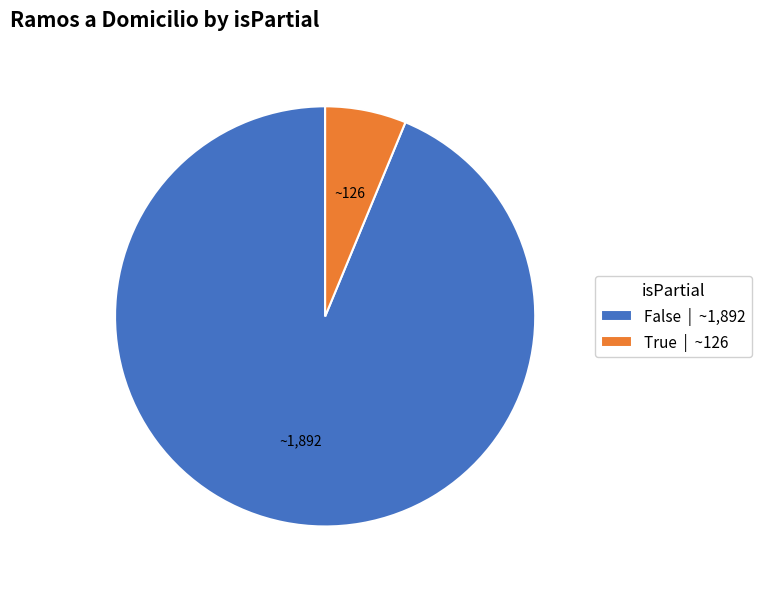

Is True | ~126 the majority of the pie?

No